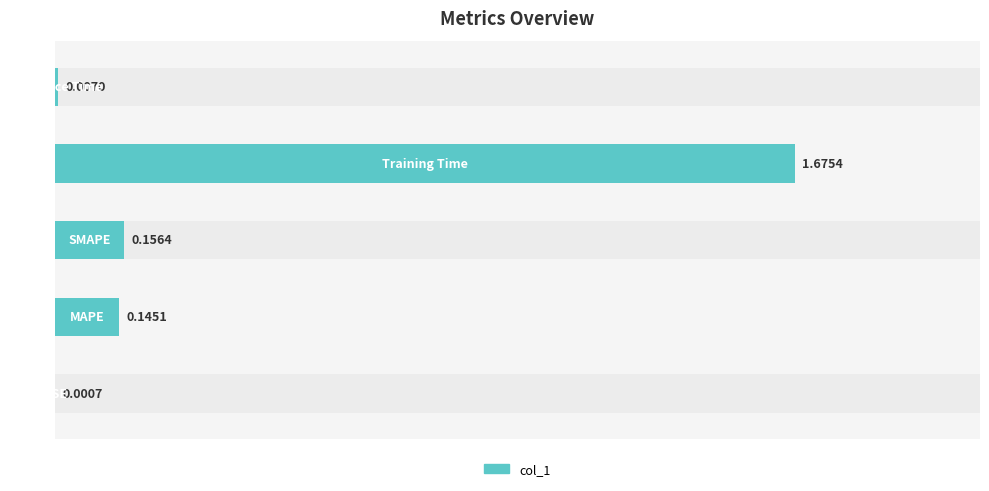

What is the sum of all values?

2.0